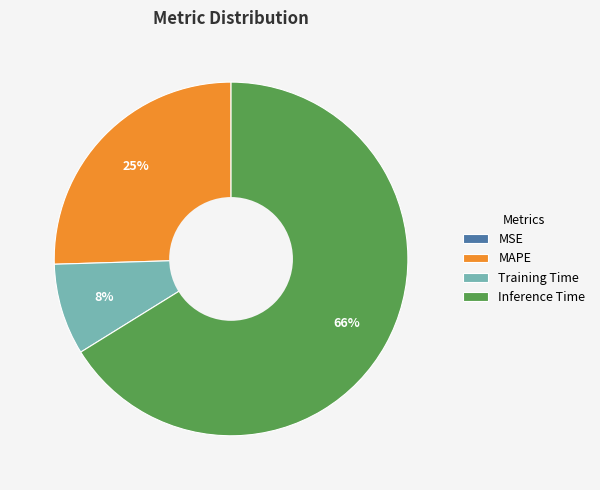

Is the sum of Inference Time and Training Time greater than half?

Yes